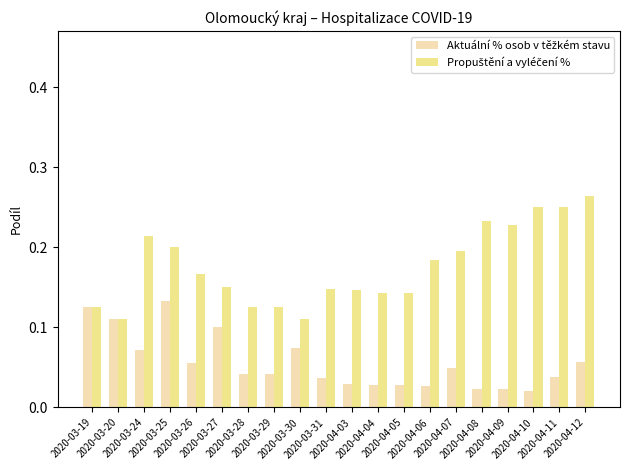

What is the difference between the highest and lowest values at 2020-03-26?

0.1